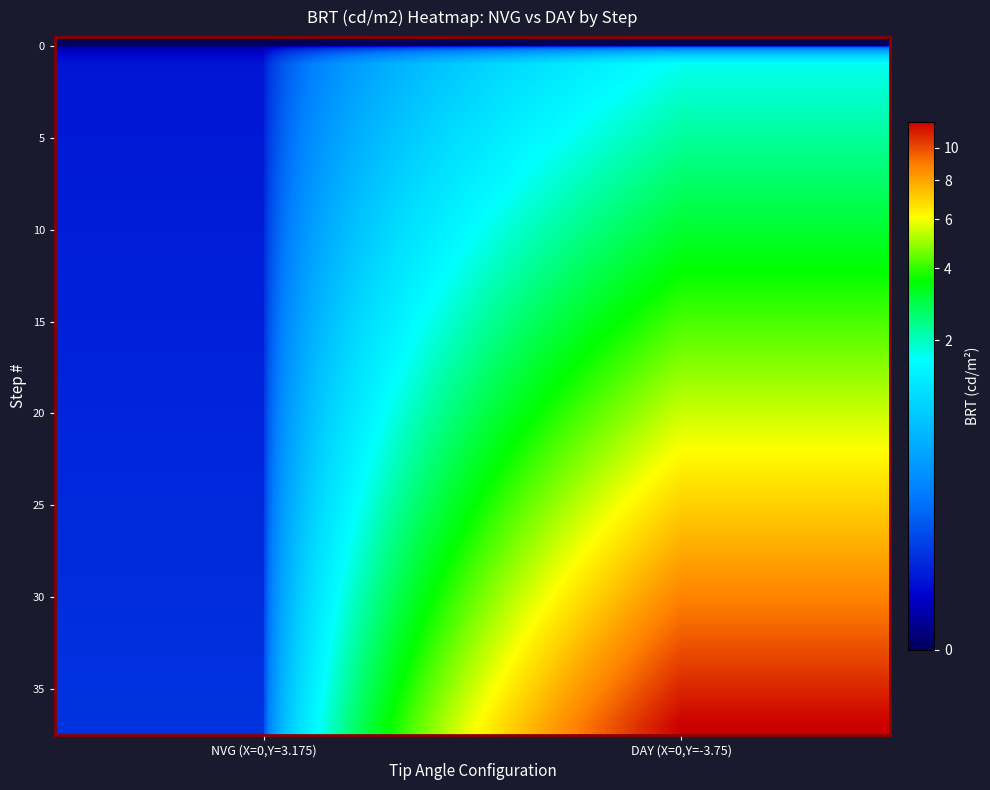

Which label corresponds to the smallest value in the chart?

NVG (X=0,Y=3.175)